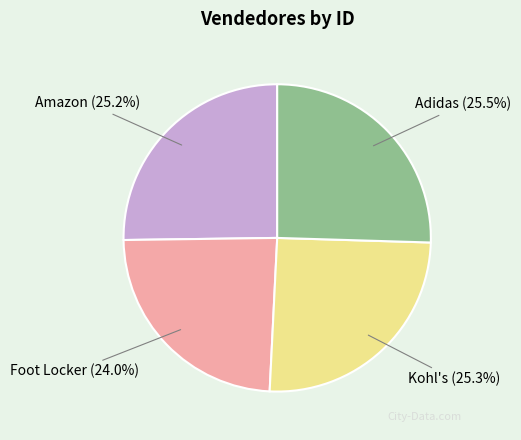

What is the smallest slice in the pie chart?

Foot Locker